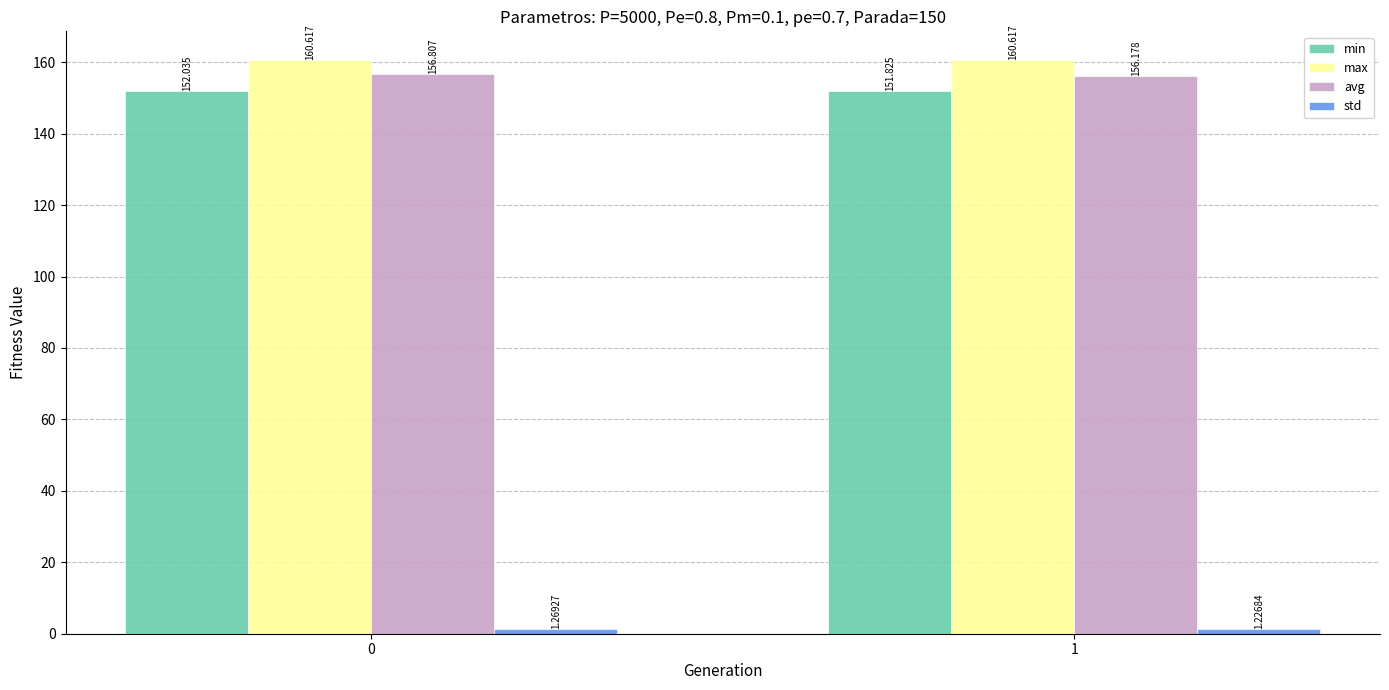

Which series has the widest spread of values?

avg